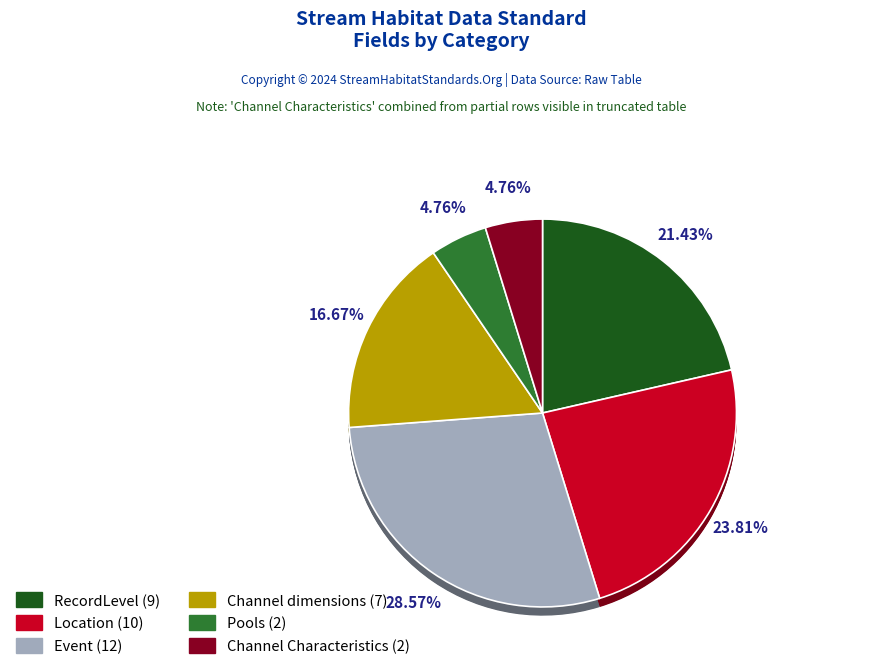

Does Channel Characteristics account for over 50% of the chart?

No